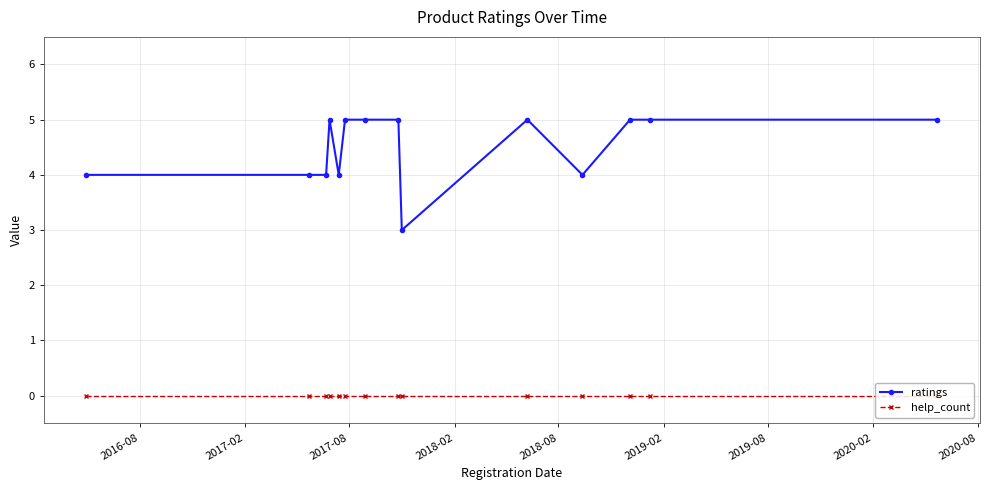

What is the difference between the maximum and second lowest values in the ratings series?

1